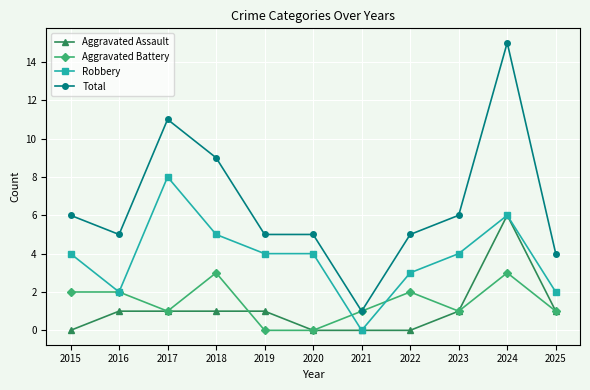

What is the average value of the Robbery series?

4